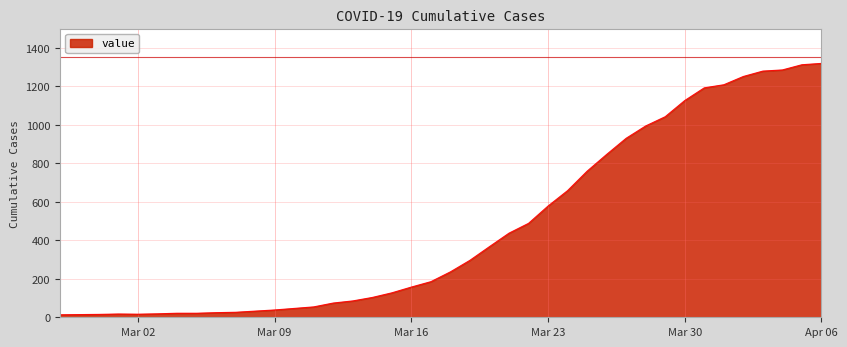

Does the chart display data point markers on the line(s)?

No